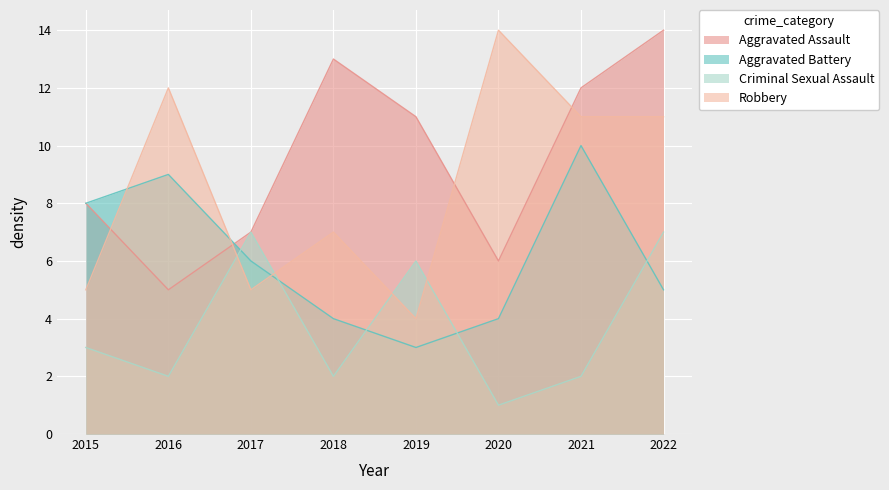

What are all the series names shown in the legend?

Aggravated Assault, Aggravated Battery, Criminal Sexual Assault, Robbery